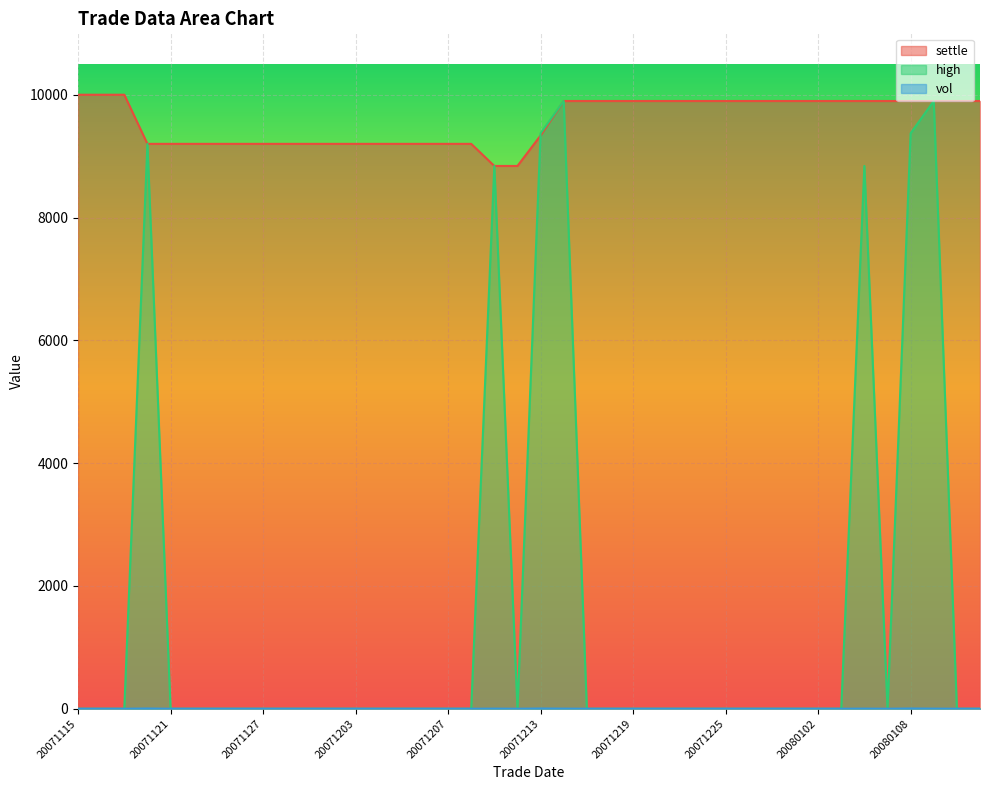

Which category has the highest value in the vol series?

20071120